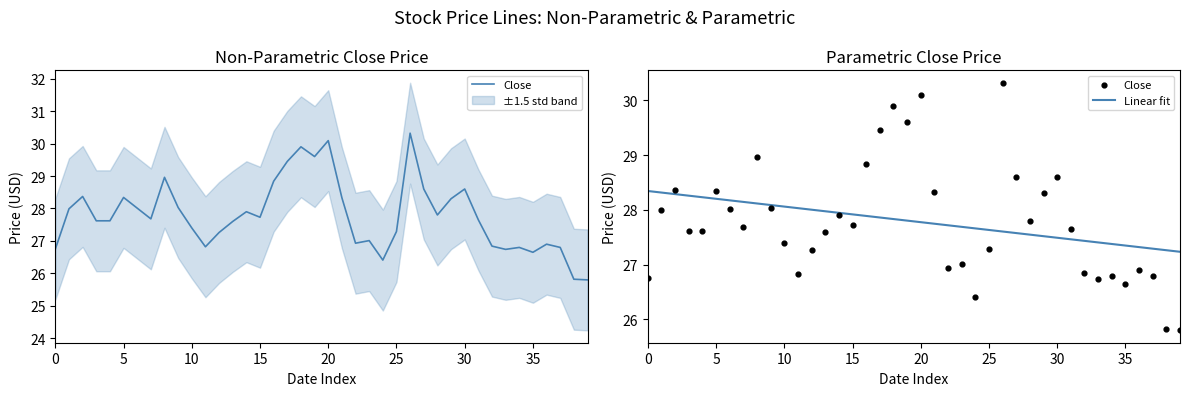

What is the total value across all series at 13?

55.6